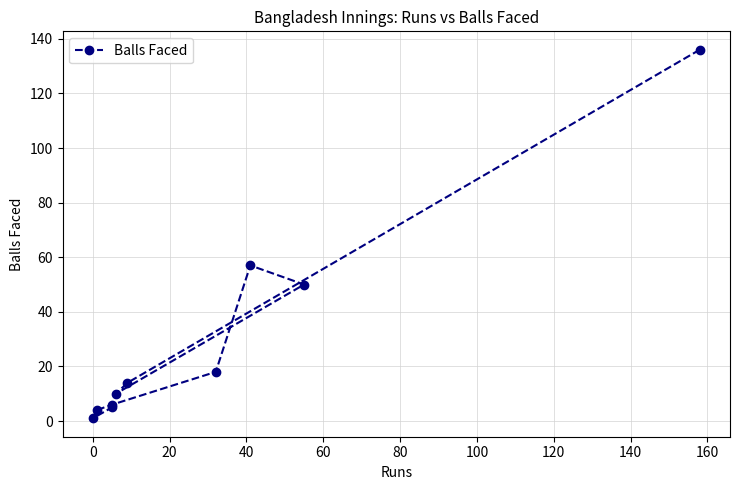

What is the value of the 1st point from the left?

136